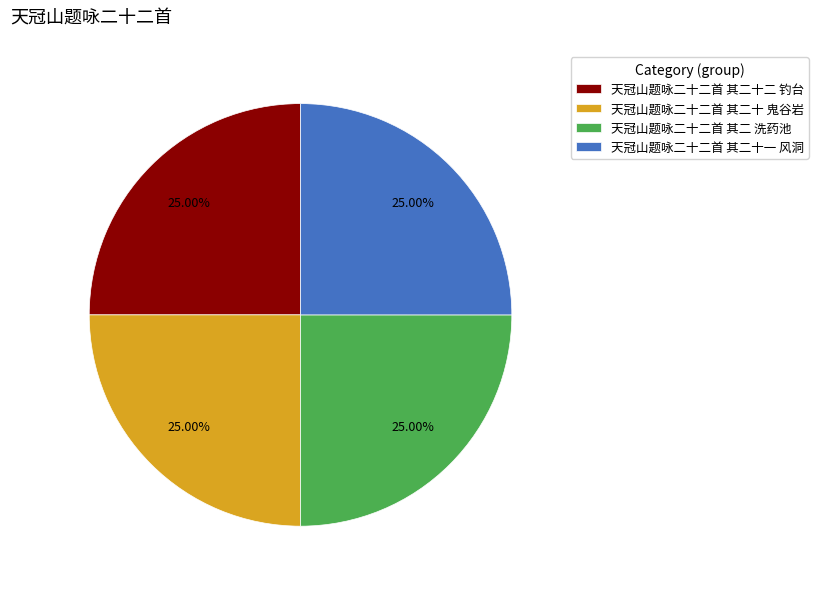

How many segments does this pie chart have?

4